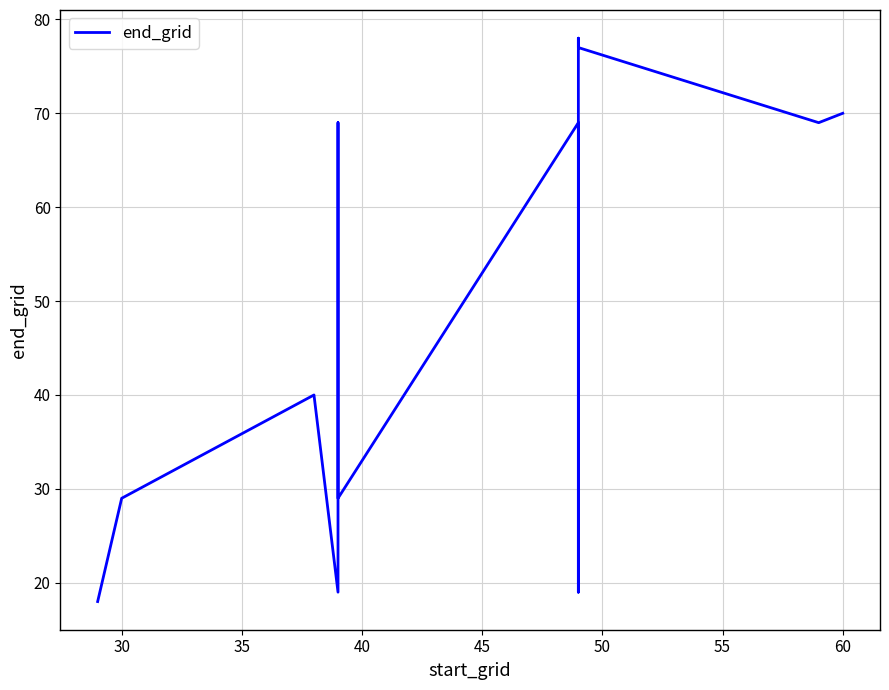

What is the difference between the values at 35 and 45?

21